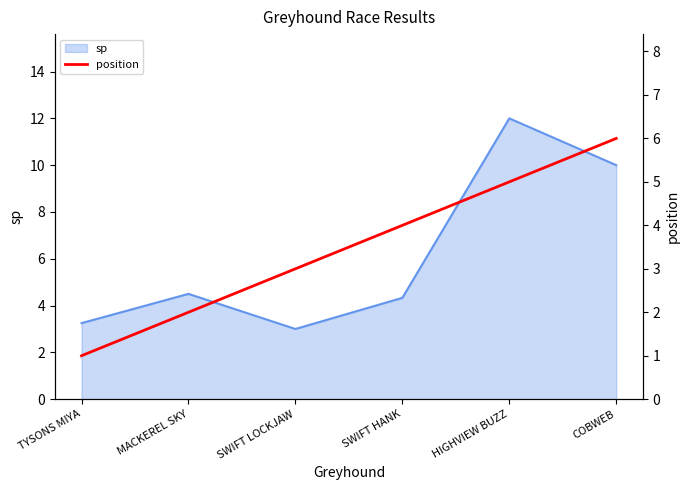

At which category does the chart reach its minimum across all series?

TYSONS MIYA